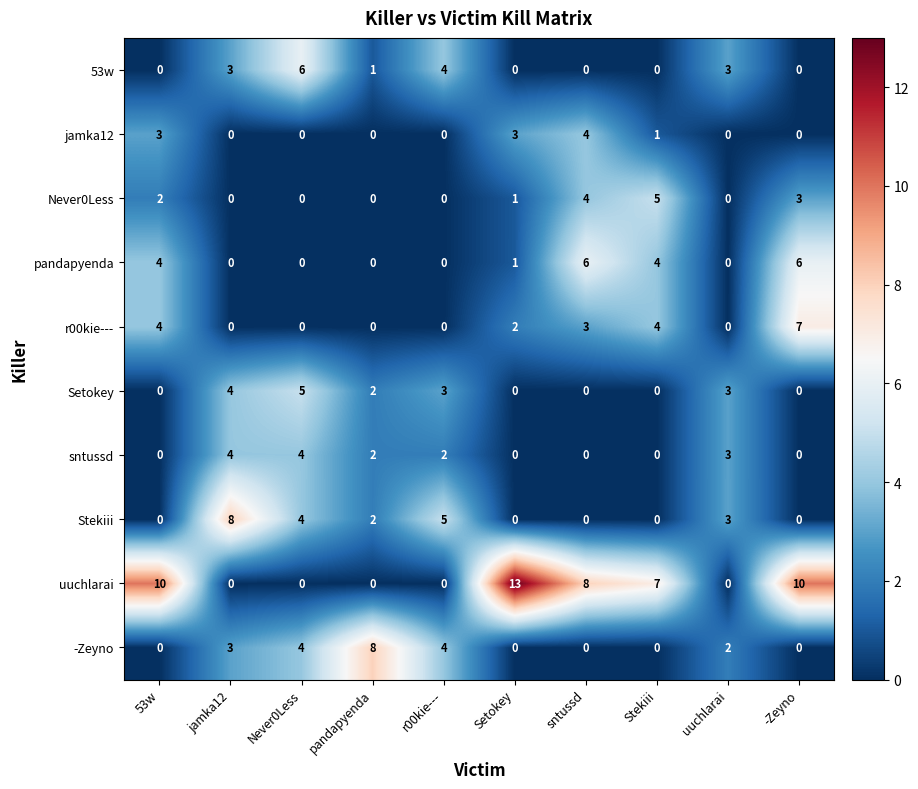

Which series has the largest range (max minus min)?

uuchlarai